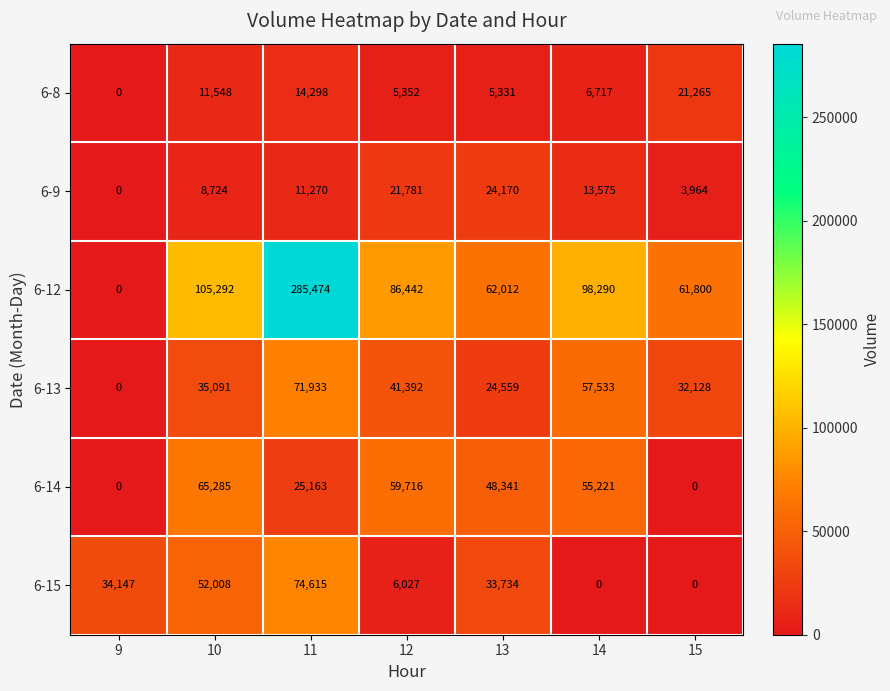

What is the highest value of the 6-14 series?

65285